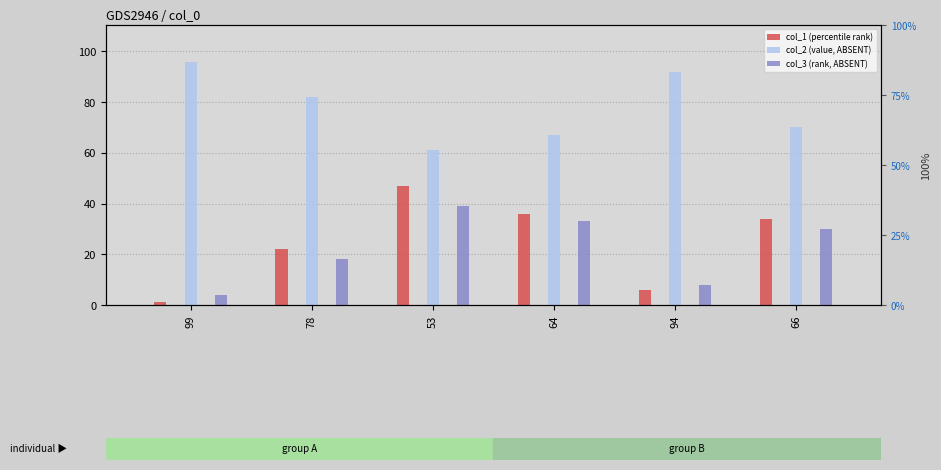

Reading left to right, list all the values displayed in this chart.

col_1 (percentile rank): 1	22	47	36	6	34
col_2 (value, ABSENT): 96	82	61	67	92	70
col_3 (rank, ABSENT): 4	18	39	33	8	30